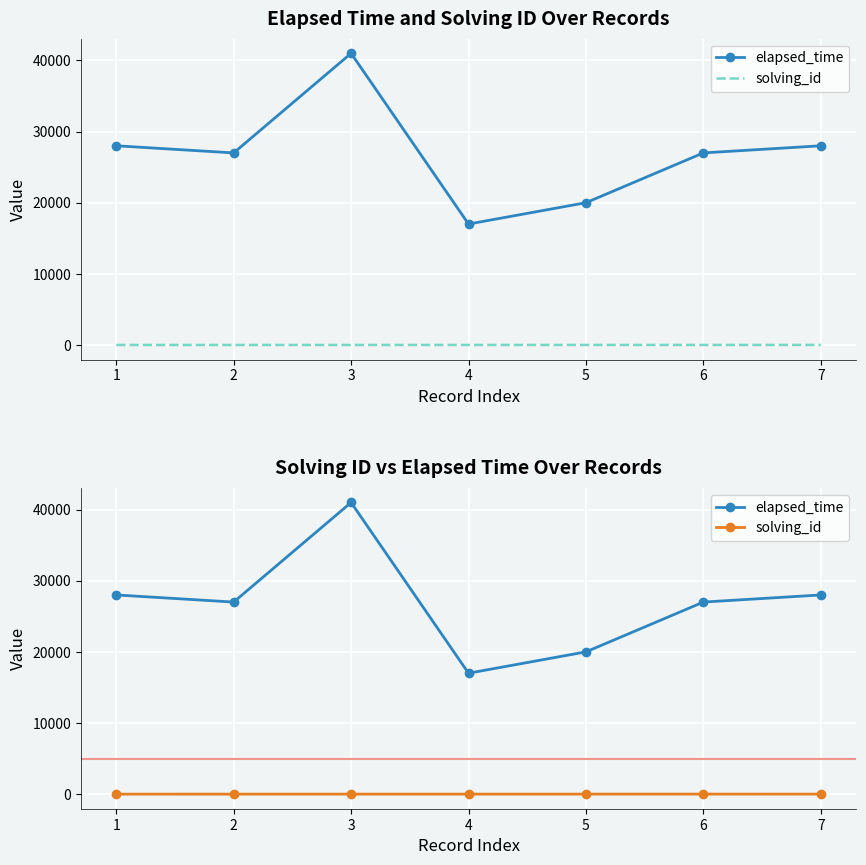

At 2, list the series in order from largest to smallest.

elapsed_time, solving_id